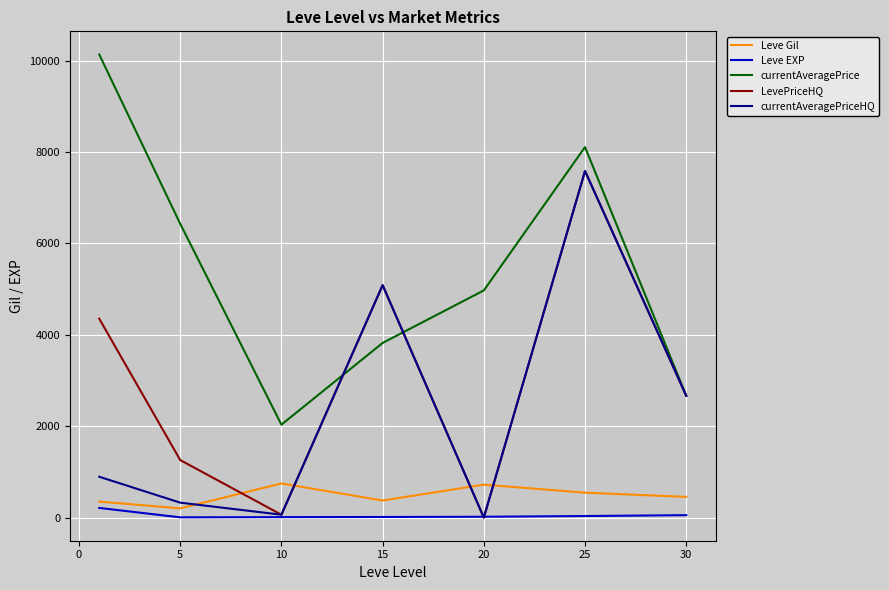

Which series has the largest total across all categories?

currentAveragePrice